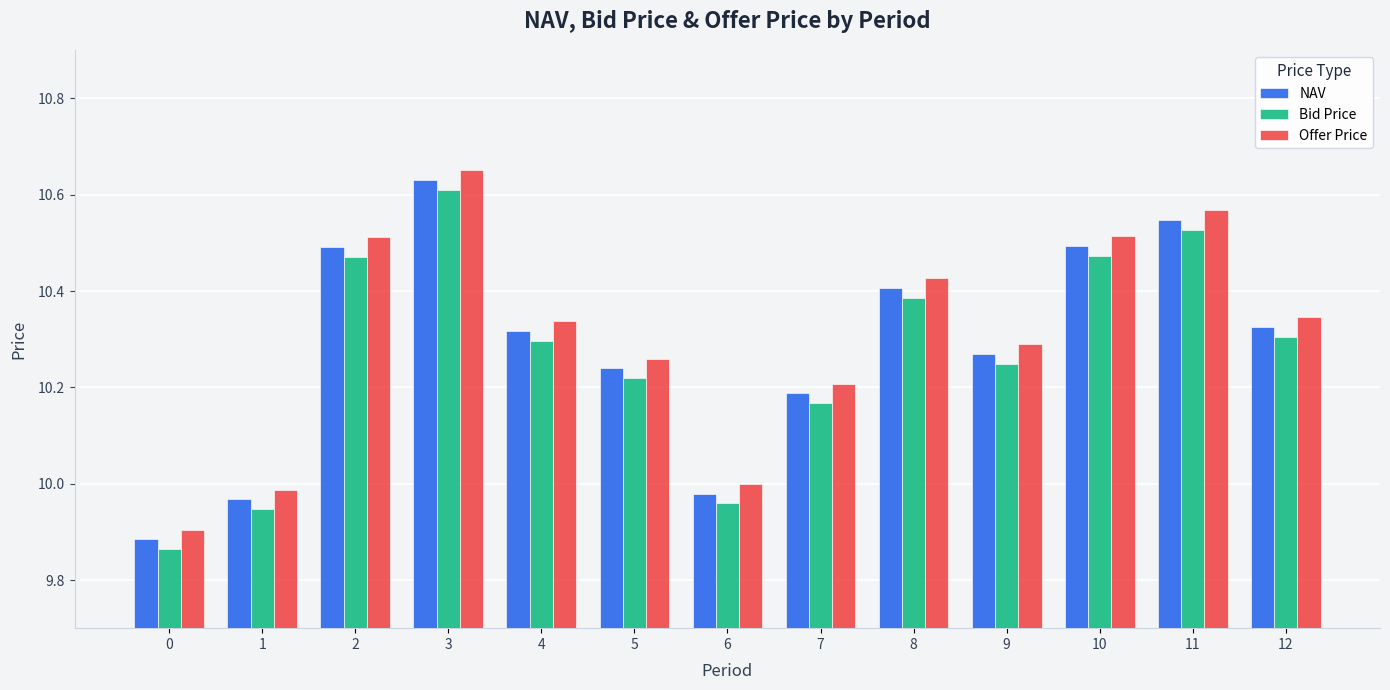

Is the value of NAV at 6 greater than the value of Offer Price at 8?

No